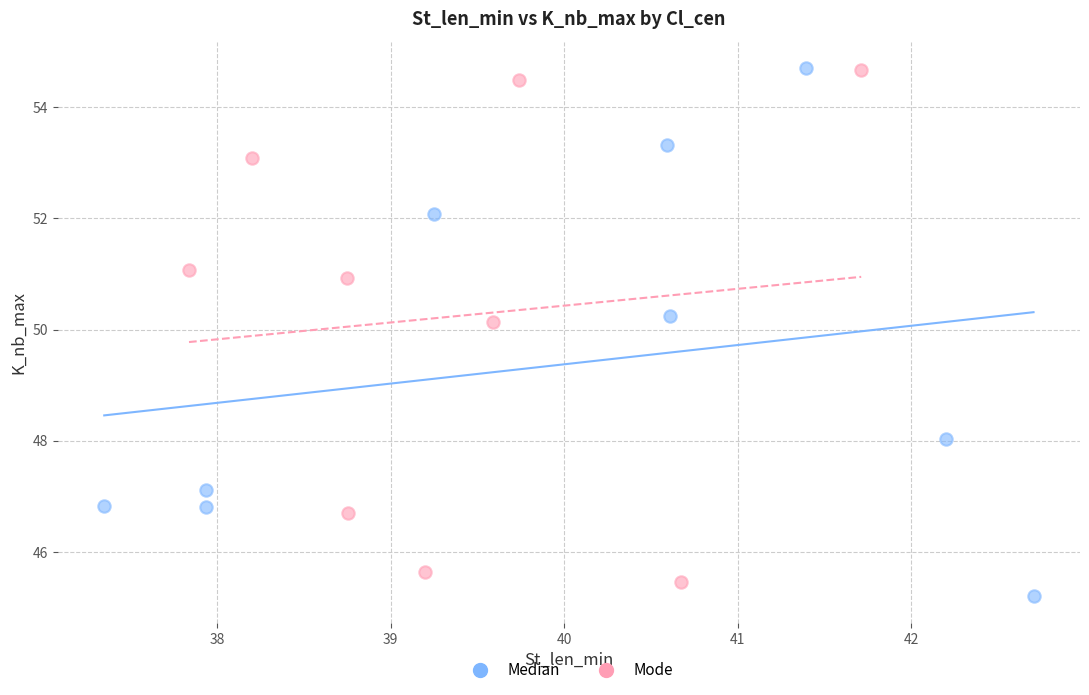

What are all the series names shown in the legend?

Median, Mode